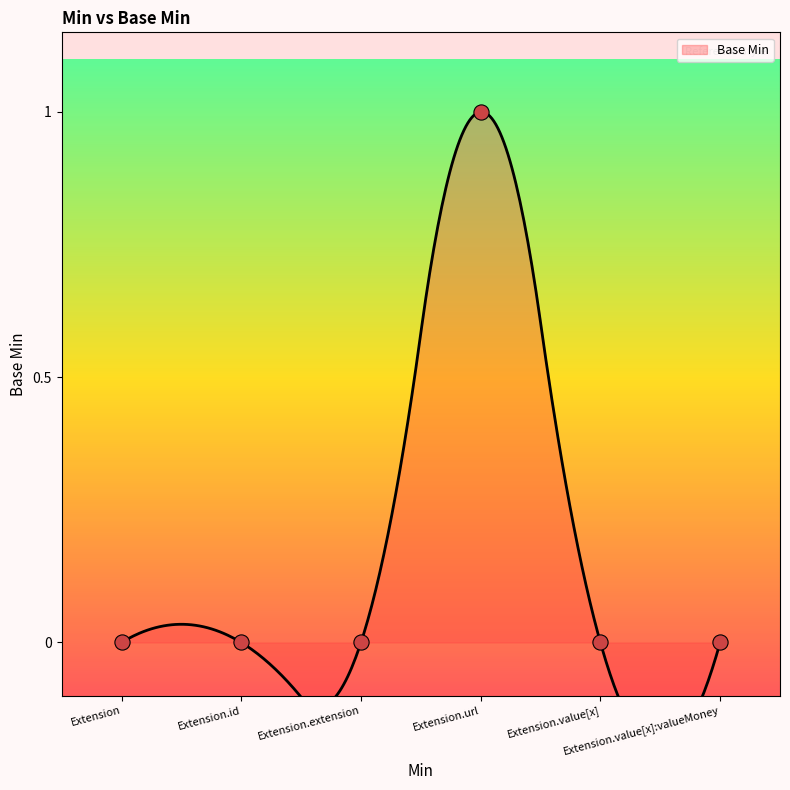

Which has a higher value, Extension.id or Extension.url?

Extension.url